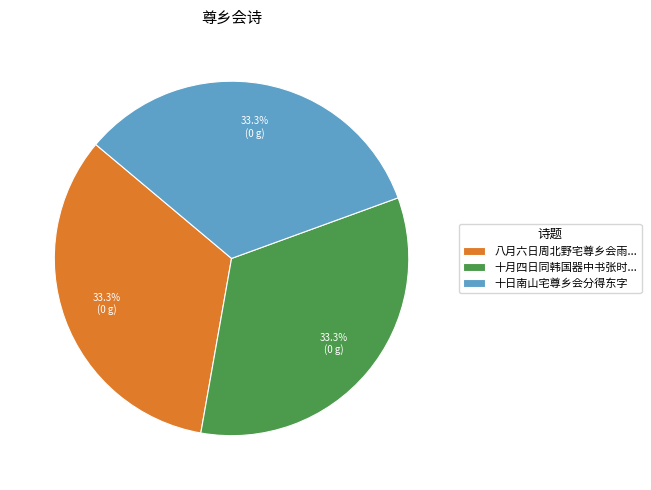

What percentage is the 十日南山宅尊乡会分得东字 slice, to the nearest percent?

33%